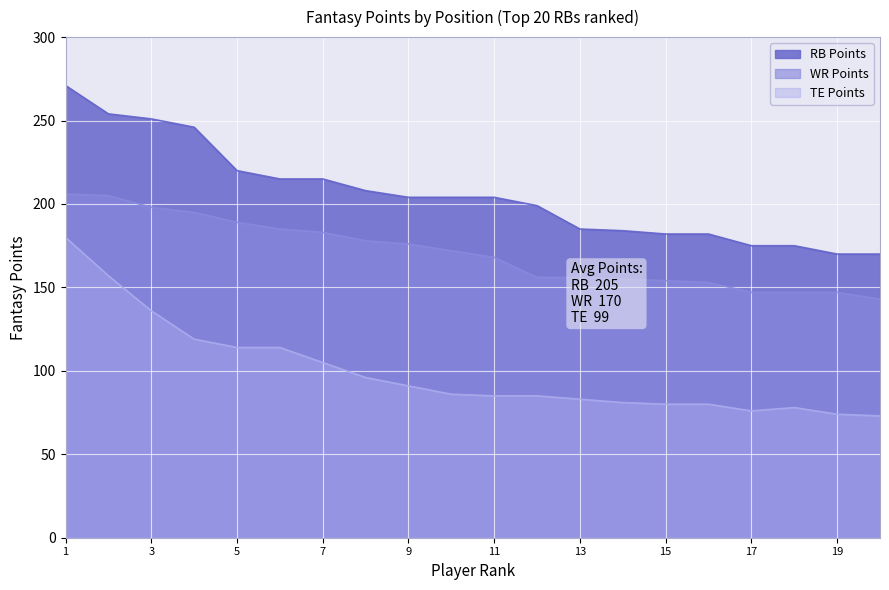

True or false: RB Points and WR Points intersect in this chart.

False